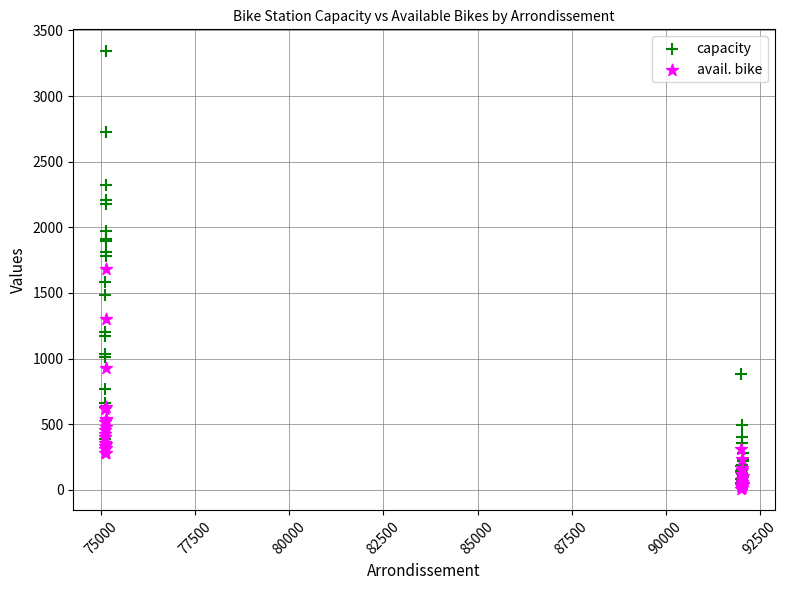

Which series contains the lowest Y value?

avail. bike